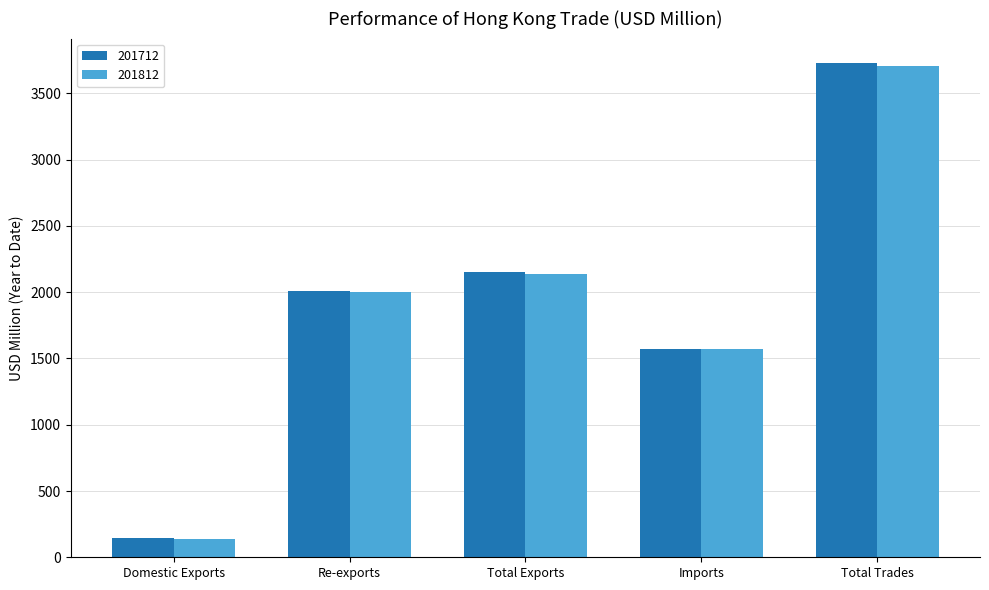

What are all the series names shown in the legend?

201712, 201812